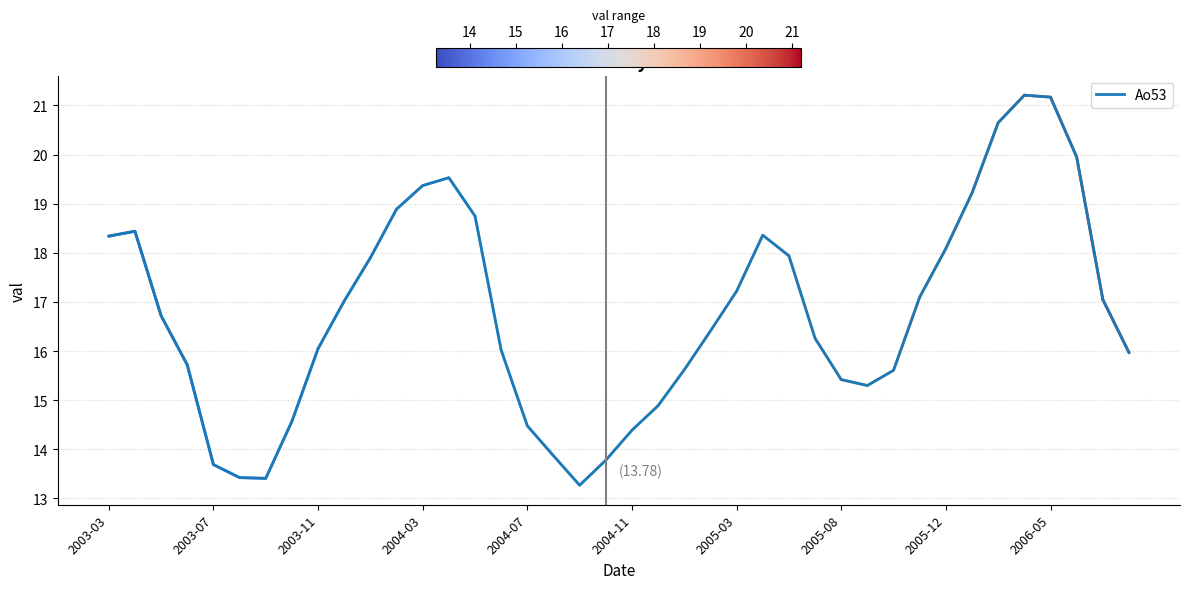

What is the difference between the maximum and minimum values?

7.9